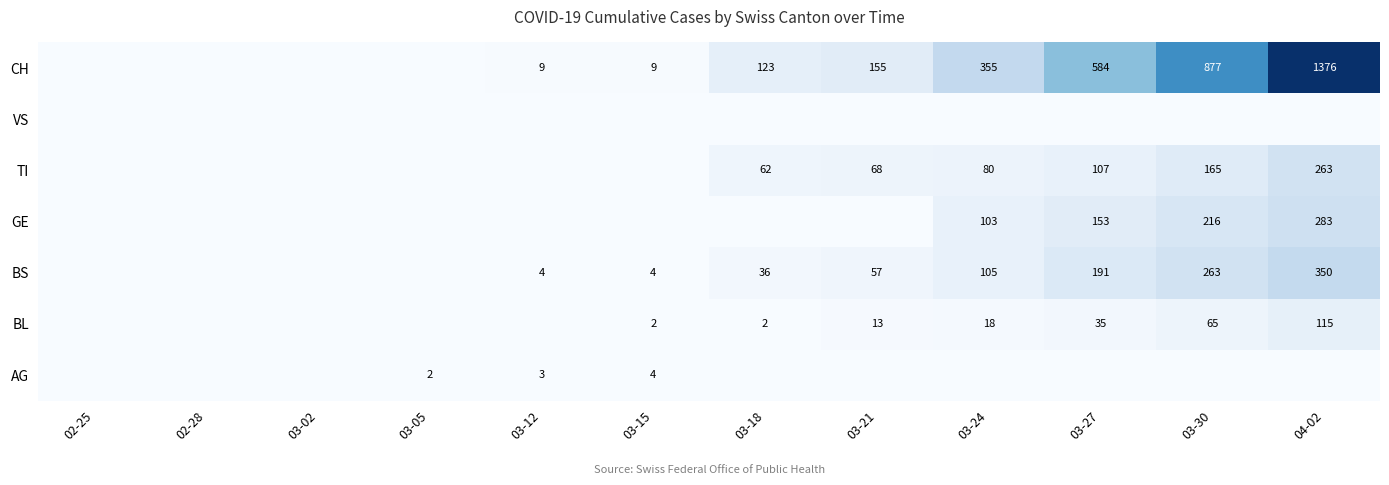

What is the difference between the highest and lowest values at 03-21?

155